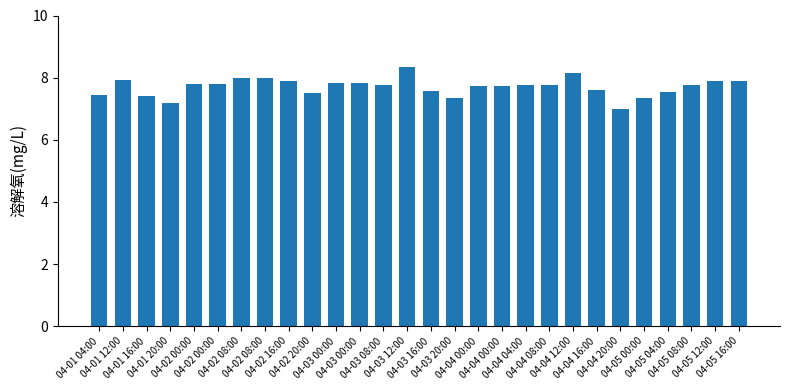

At which label does the data first exceed 7?

04-01 04:00